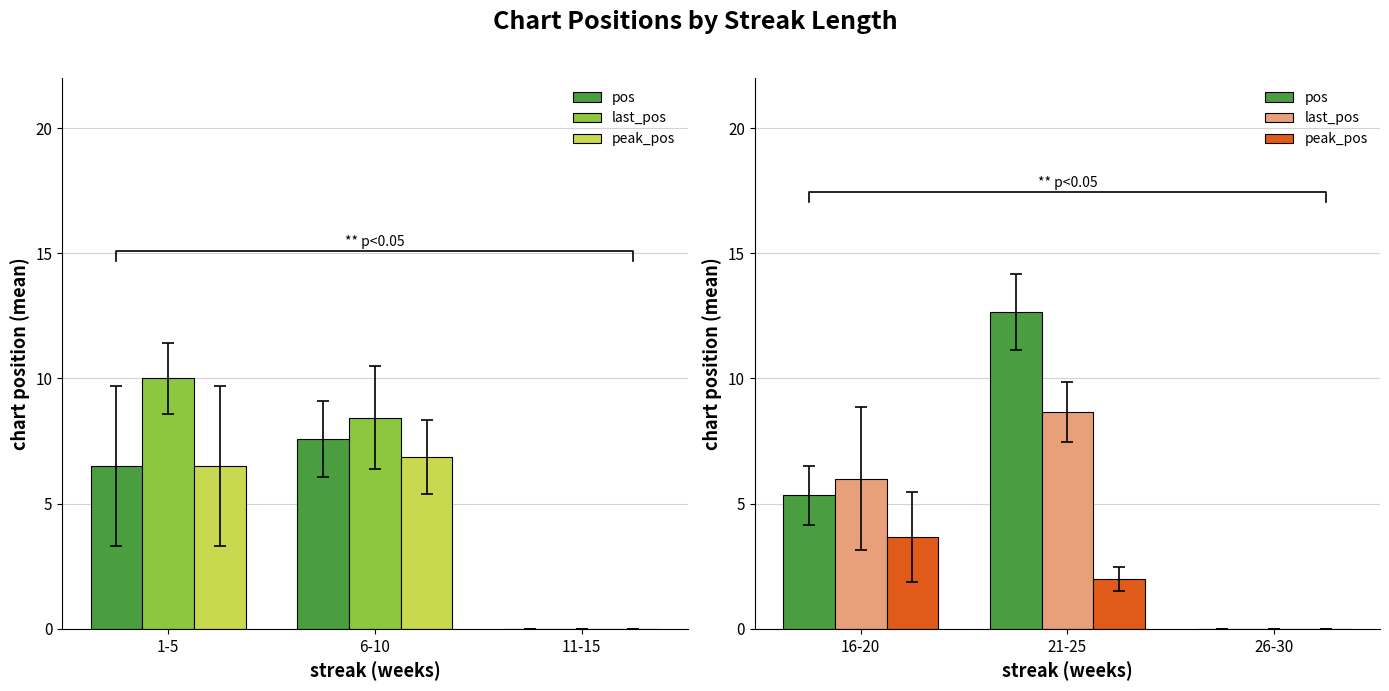

What is the label of the 2nd bar from the right?

21-25